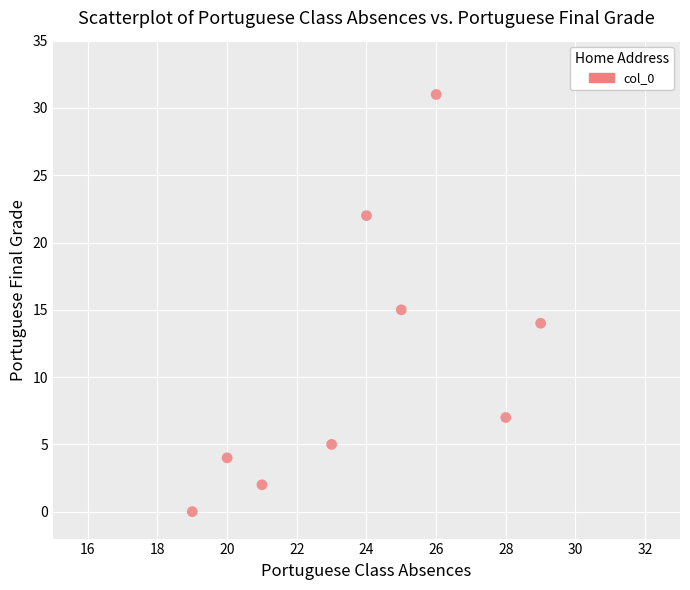

What is the average Y value?

11